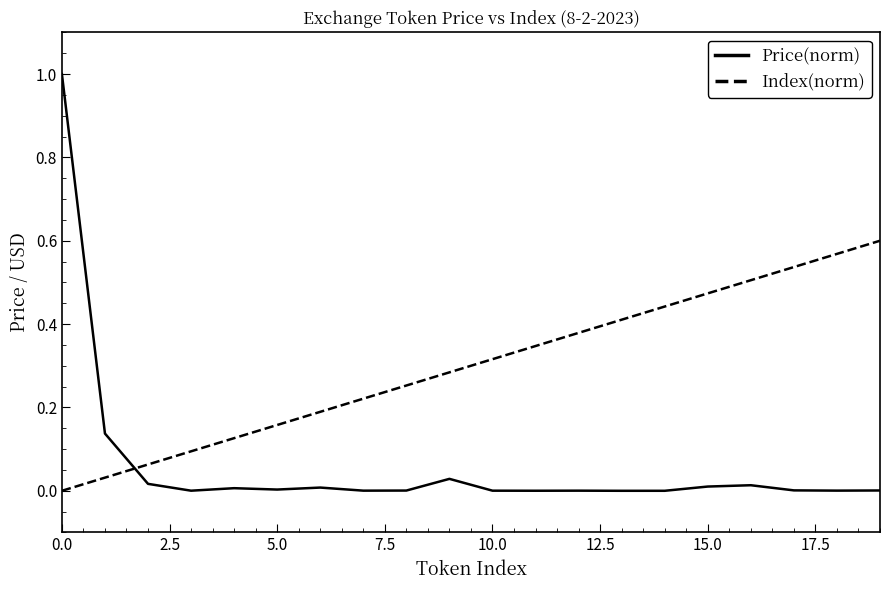

Rank the series by their average value, from lowest to highest.

Price(norm), Index(norm)